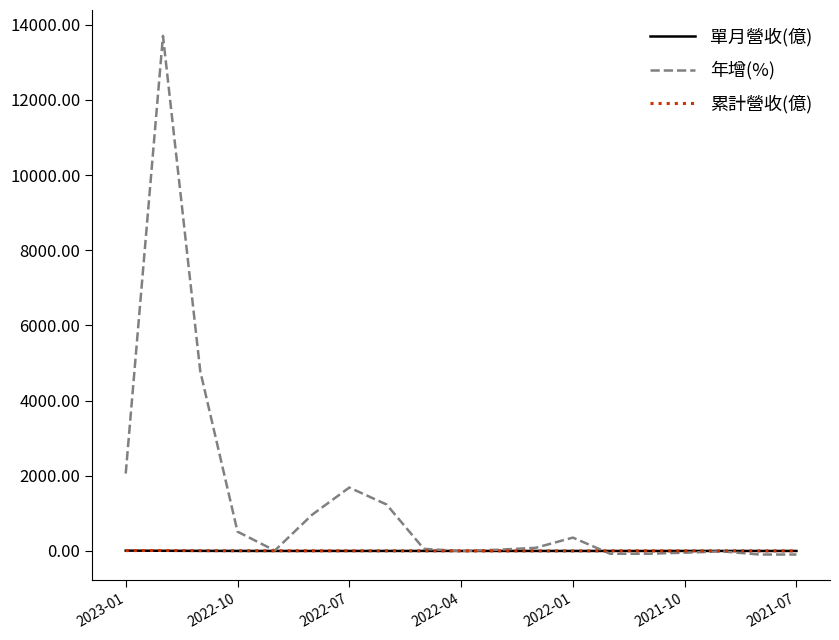

Which series has the largest total across all categories?

年增(%)